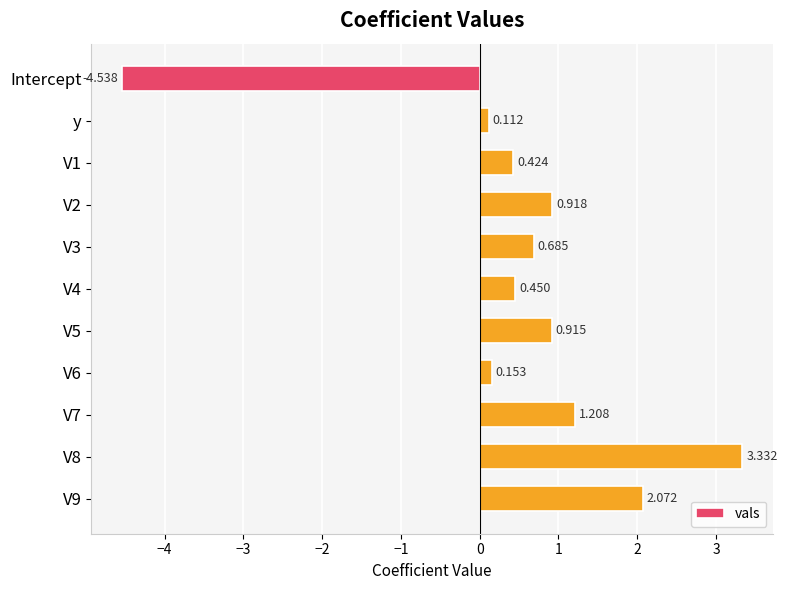

Where is the data nearest to the value 0?

y